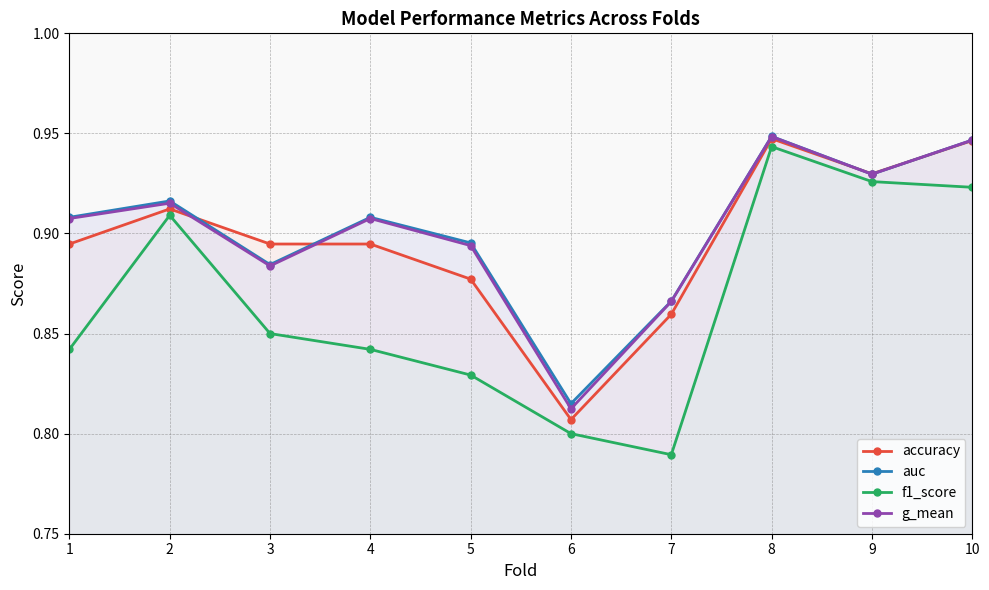

What is the average value of the accuracy series?

0.9